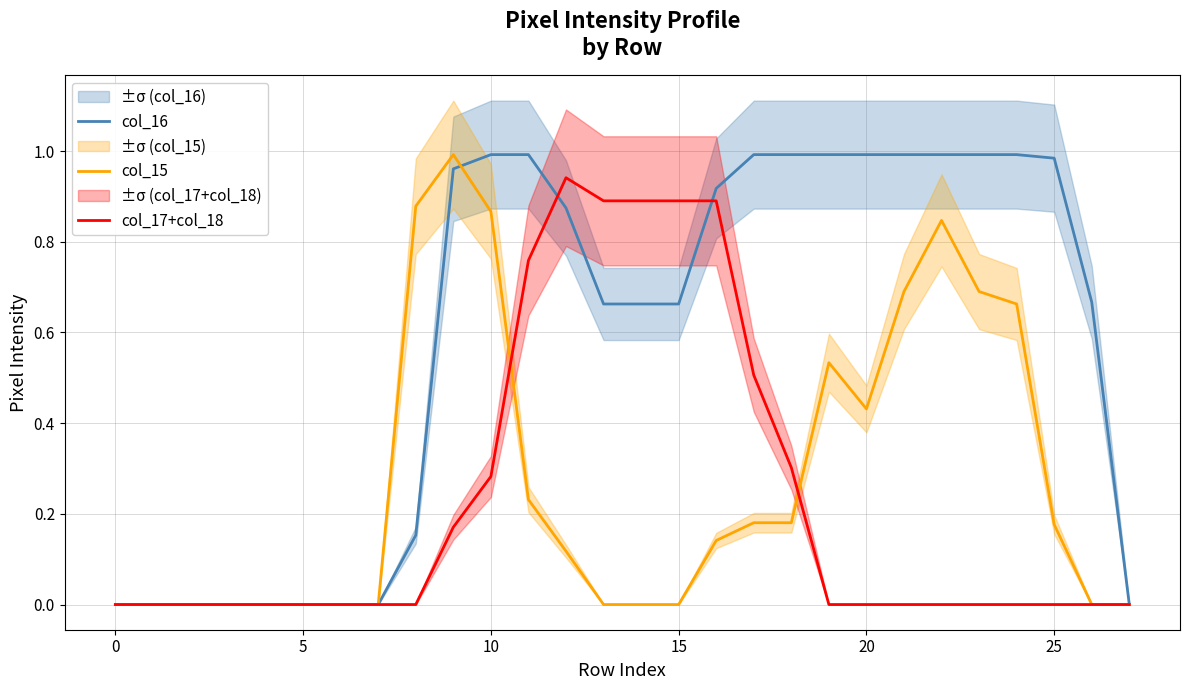

Which series has the largest range (max minus min)?

col_16